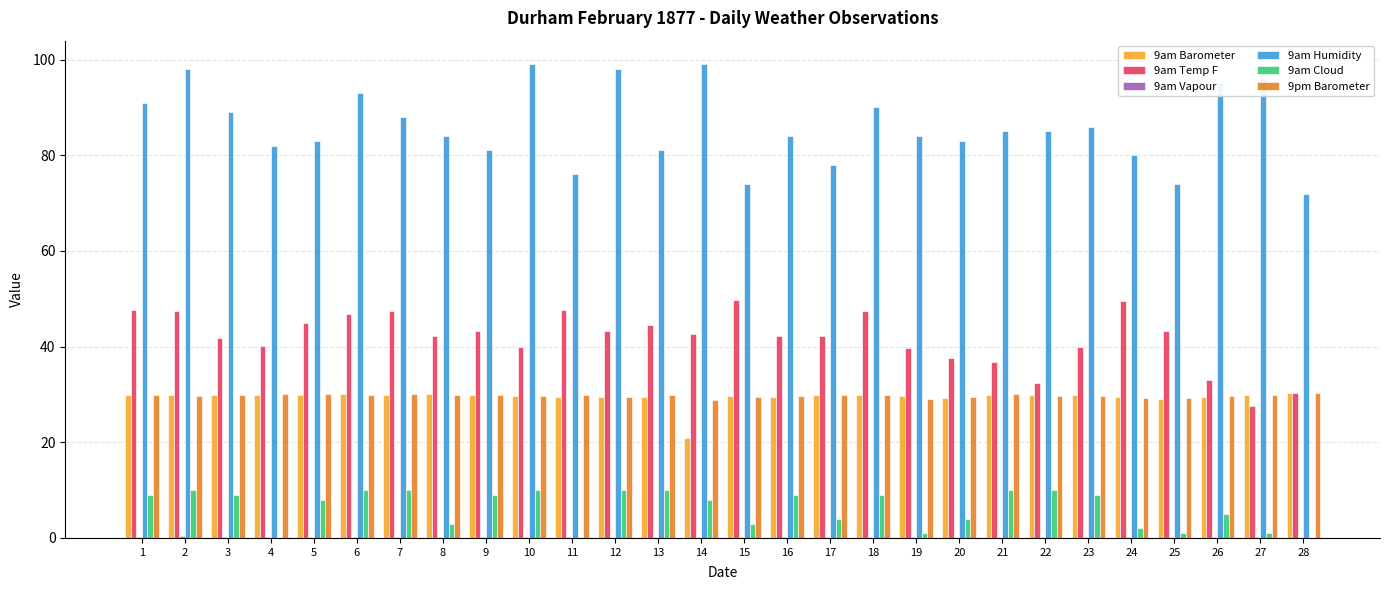

What is the maximum value shown in the chart?

99.0